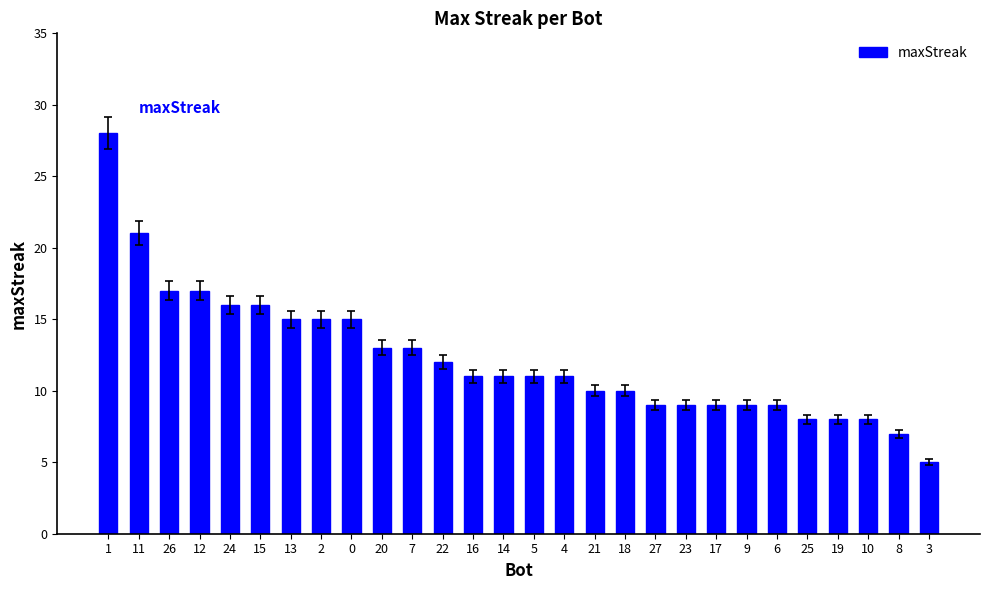

What is the sum of all values?

343